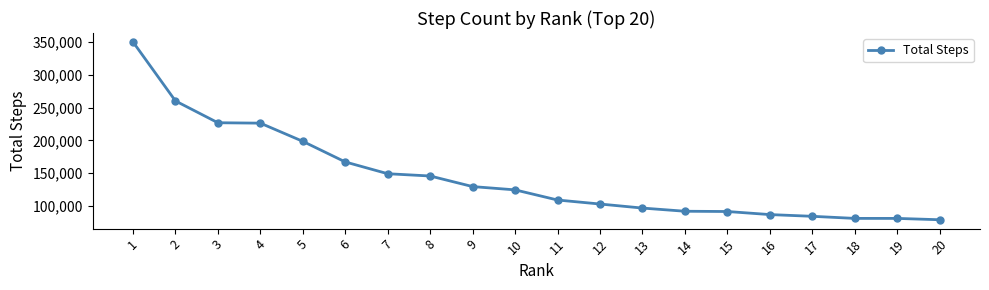

Which has a higher value, 12 or 2?

2